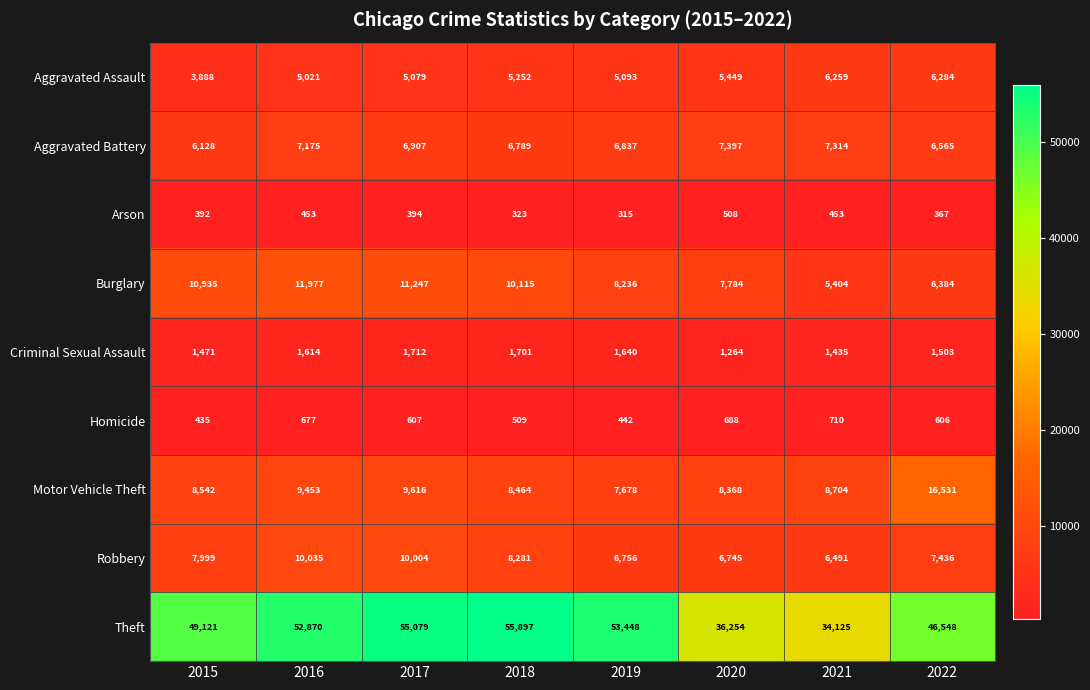

At which category is the sum across all series the highest?

2017